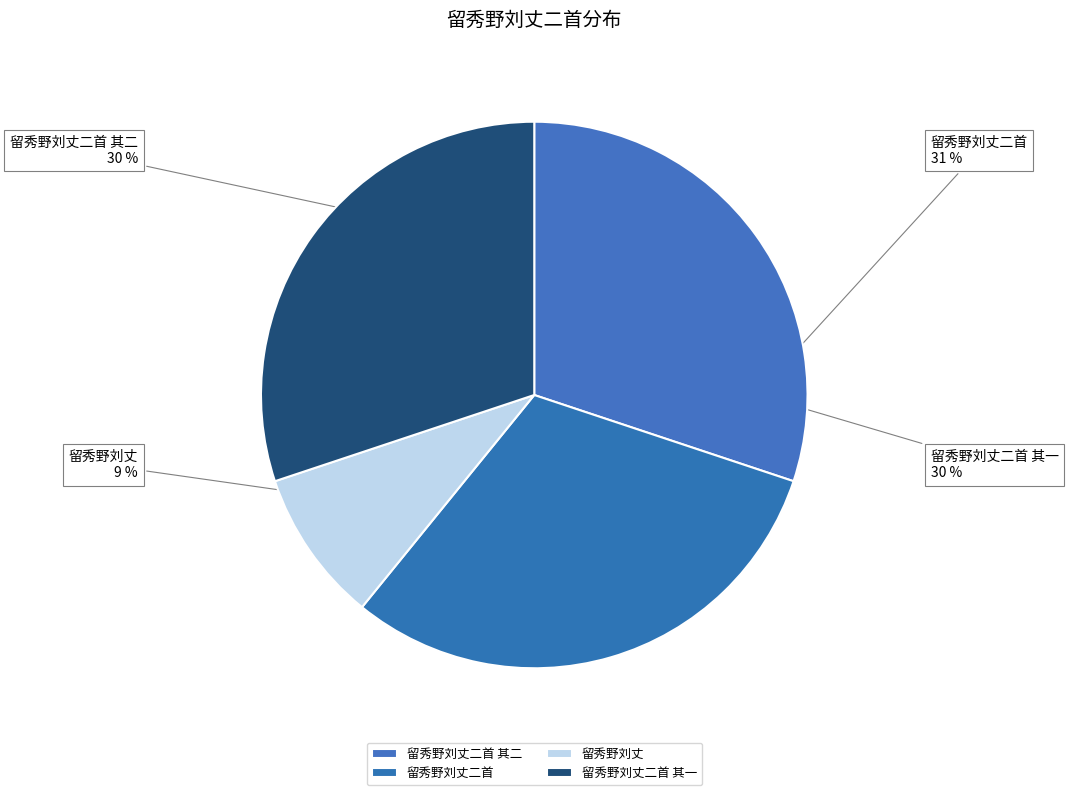

The 留秀野刘丈 slice represents 9% of the pie. True or false?

True